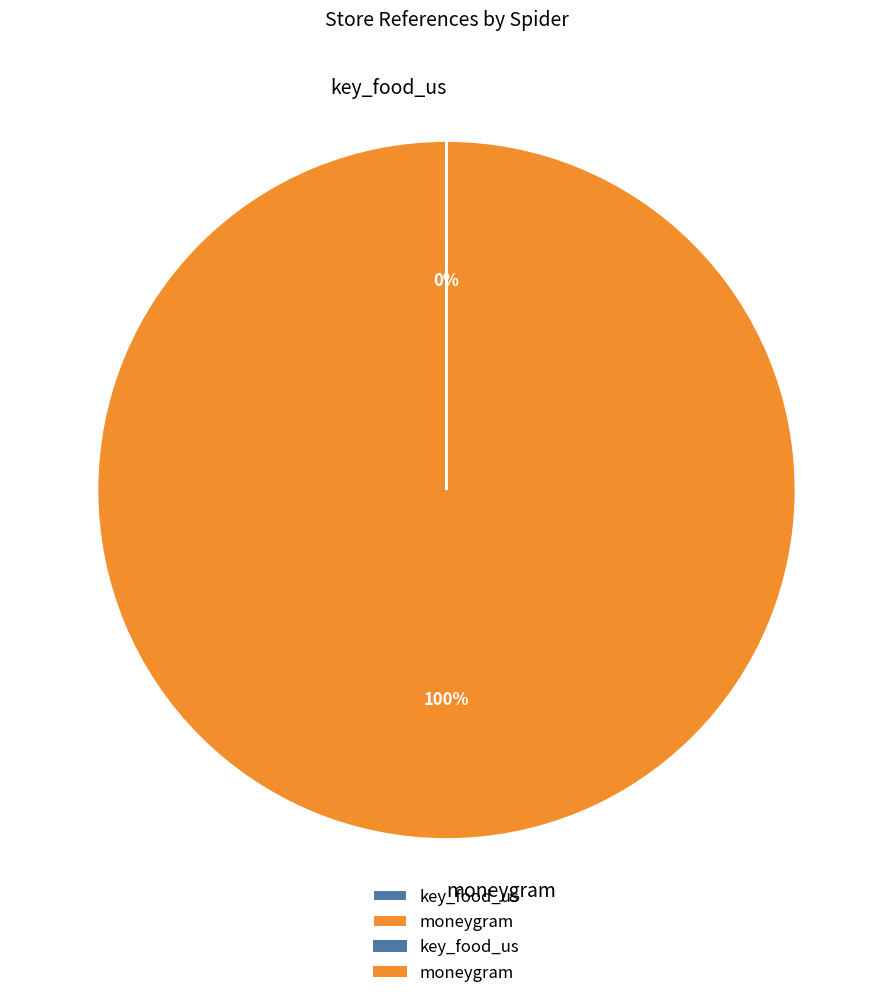

To the nearest percent, what portion does moneygram represent?

100%